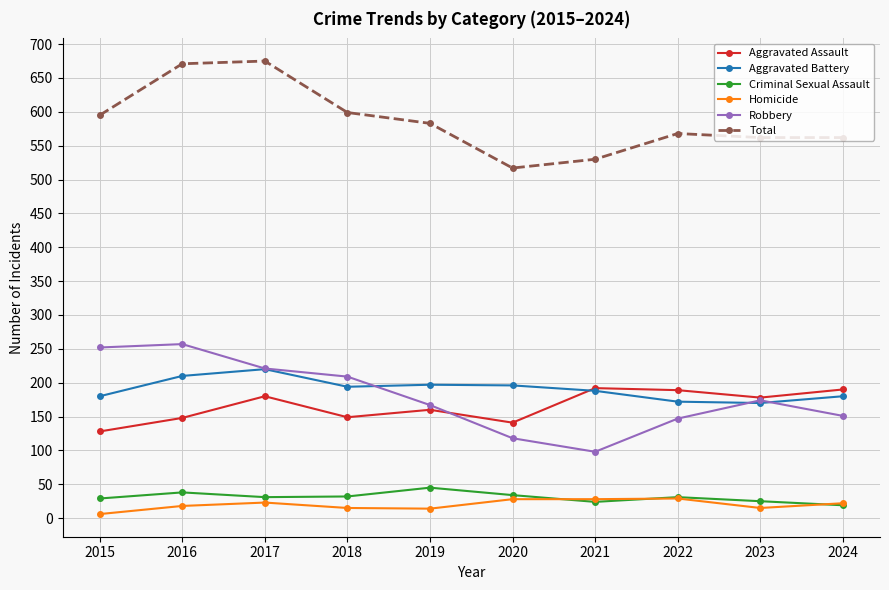

What is the spread (max minus min) of values at 2021?

506